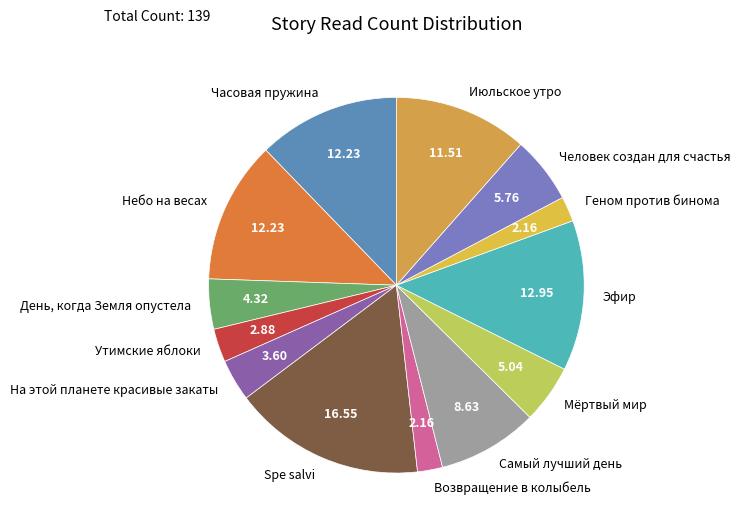

Does Человек создан для счастья represent more than half of the total?

No